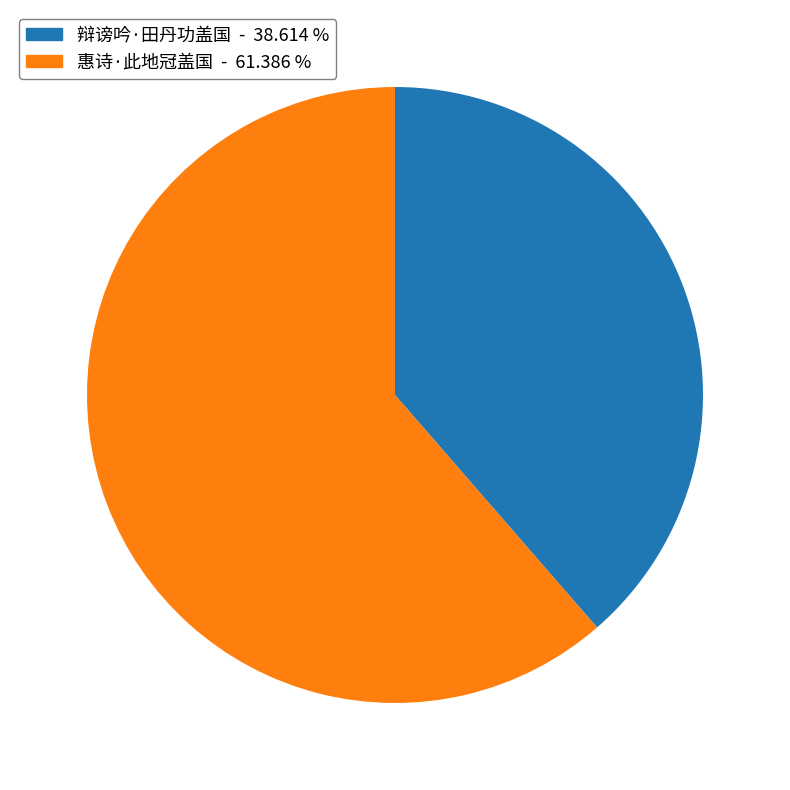

Is there any slice that represents more than half of the pie?

Yes